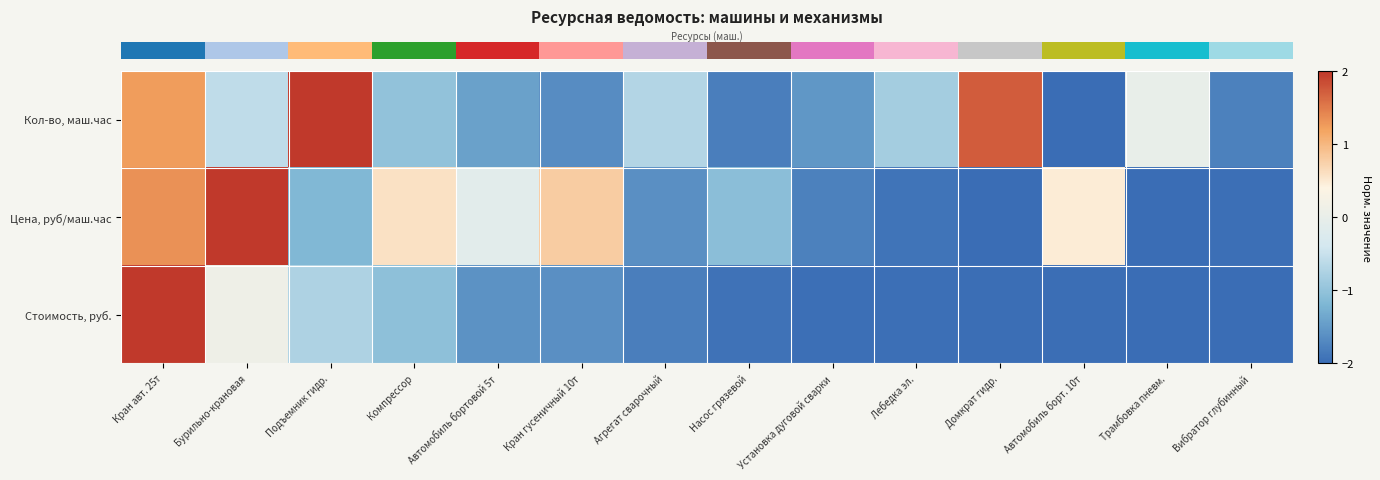

Which has a higher value, Подъемник гидр. or Автомобиль борт. 10т?

Подъемник гидр.